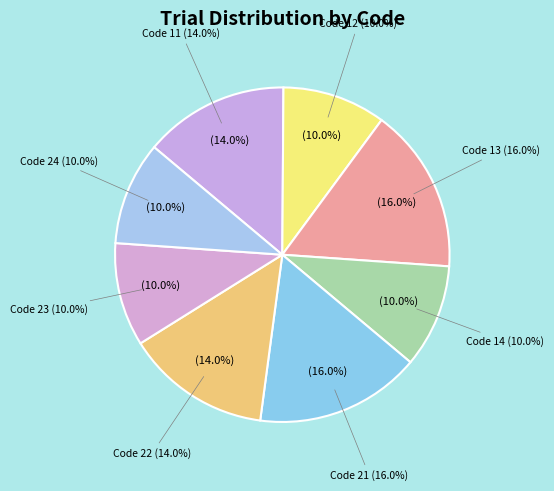

The 14 slice represents 10% of the pie. True or false?

True